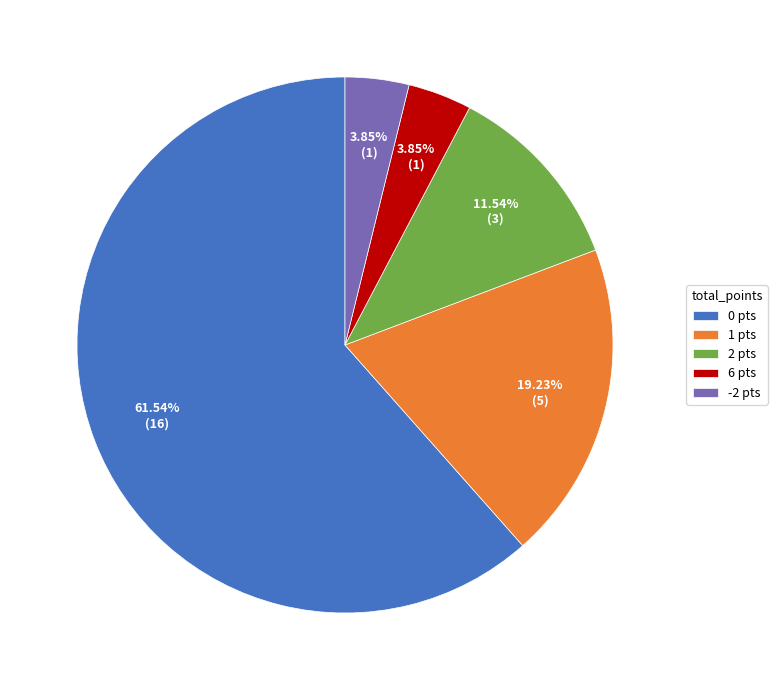

Count the number of slices in the pie.

5